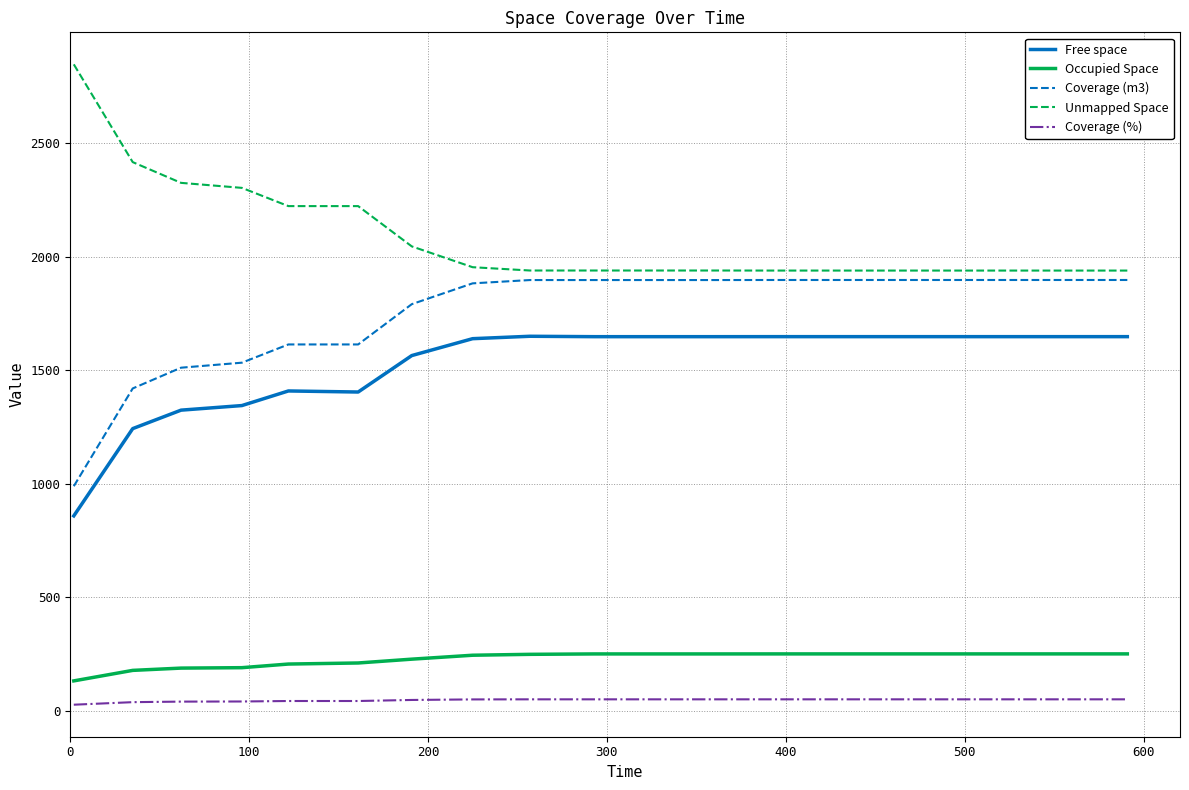

What is the greatest value displayed?

2846.8